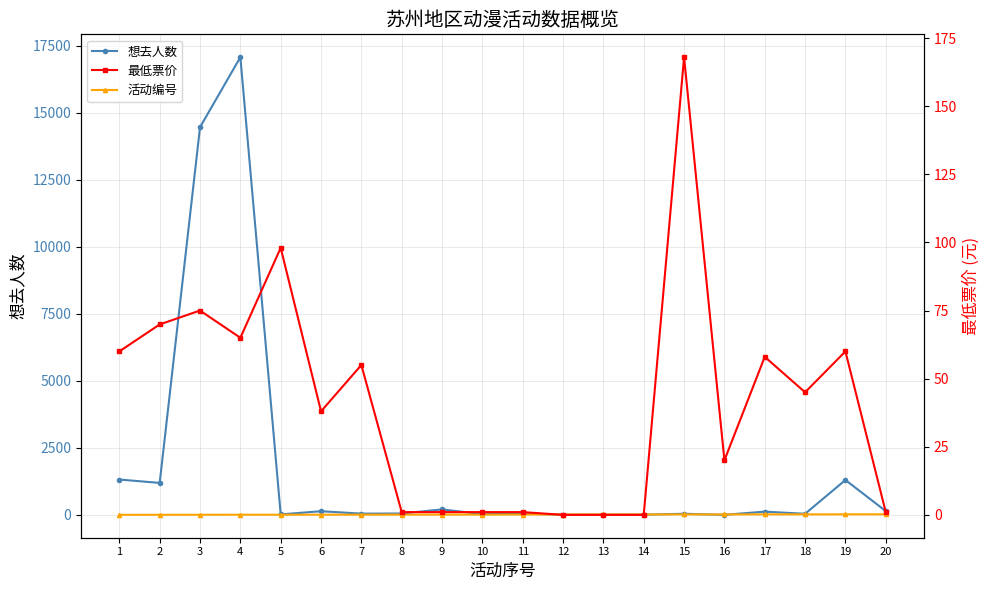

Which series has the largest total across all categories?

想去人数